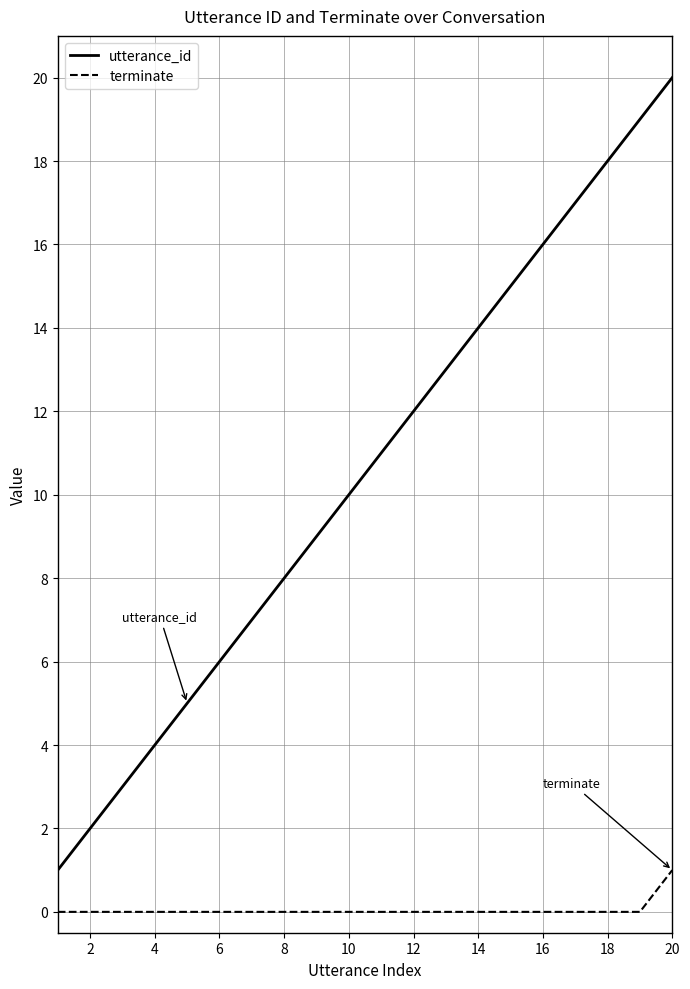

True or false: terminate and utterance_id intersect in this chart.

False